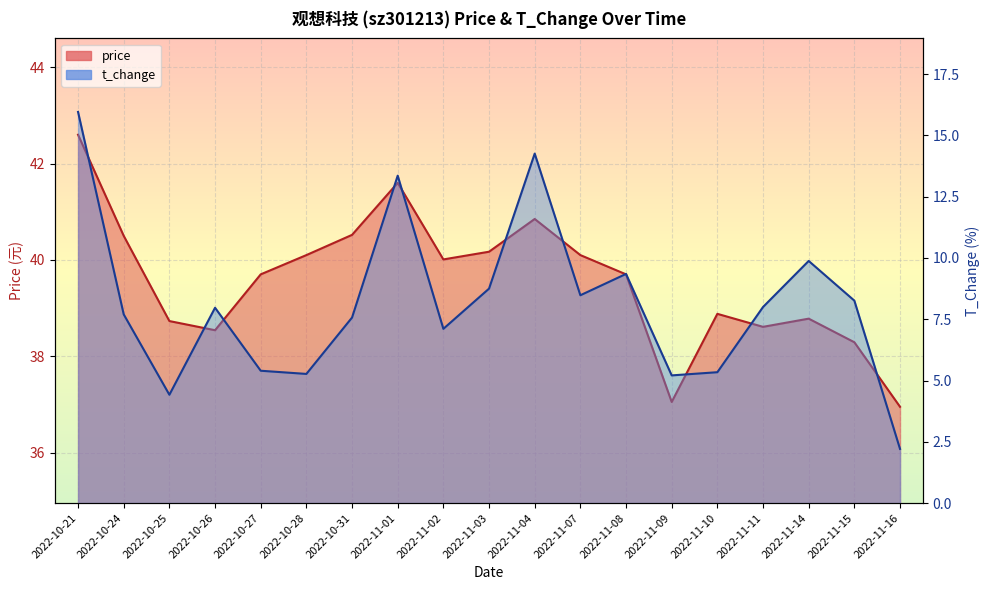

Reading left to right, list all the values displayed in this chart.

price: 2022-10-21=42.6	2022-10-24=40.5	2022-10-25=38.7	2022-10-26=38.5	2022-10-27=39.7	2022-10-28=40.1	2022-10-31=40.5	2022-11-01=41.6	2022-11-02=40.0	2022-11-03=40.2	2022-11-04=40.9	2022-11-07=40.1	2022-11-08=39.7	2022-11-09=37.0	2022-11-10=38.9	2022-11-11=38.6	2022-11-14=38.8	2022-11-15=38.3	2022-11-16=37.0
t_change: 2022-10-21=16.0	2022-10-24=7.7	2022-10-25=4.4	2022-10-26=8.0	2022-10-27=5.4	2022-10-28=5.3	2022-10-31=7.6	2022-11-01=13.4	2022-11-02=7.1	2022-11-03=8.8	2022-11-04=14.3	2022-11-07=8.5	2022-11-08=9.3	2022-11-09=5.2	2022-11-10=5.3	2022-11-11=8.0	2022-11-14=9.9	2022-11-15=8.3	2022-11-16=2.2